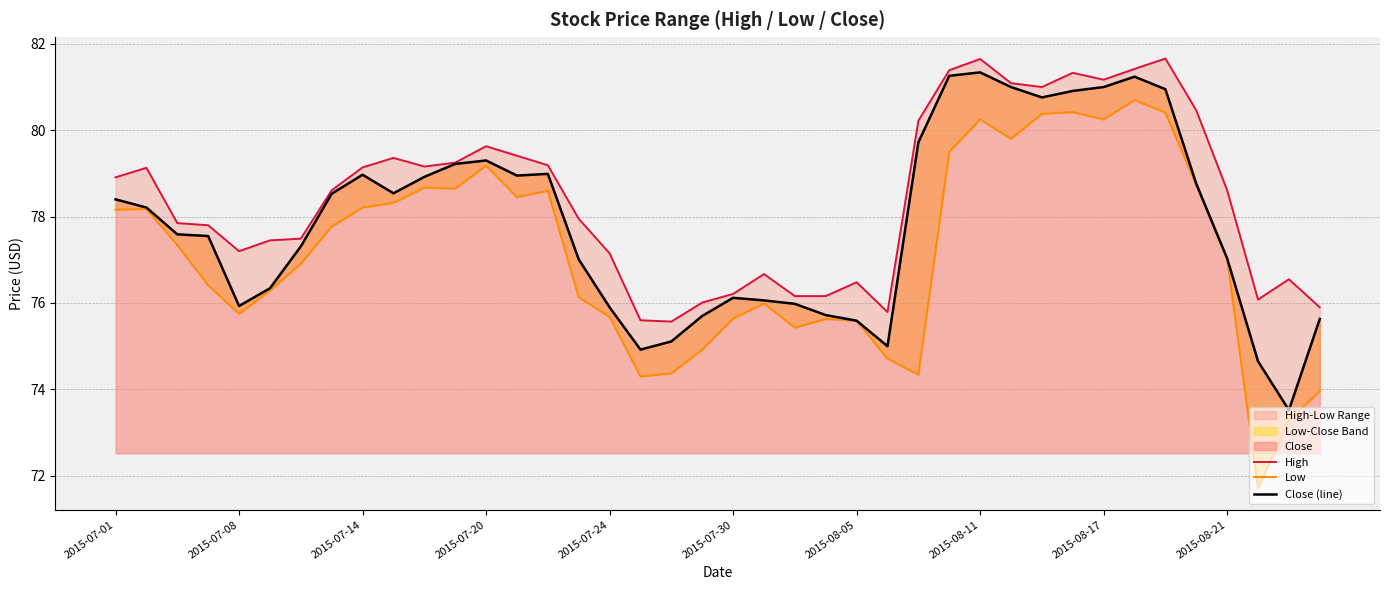

Which series changed the most between 32 and 34?

High